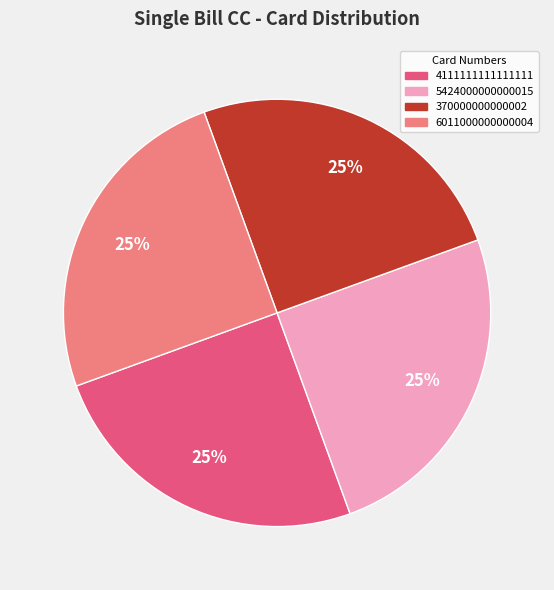

To the nearest percent, what is the average slice percentage?

25%